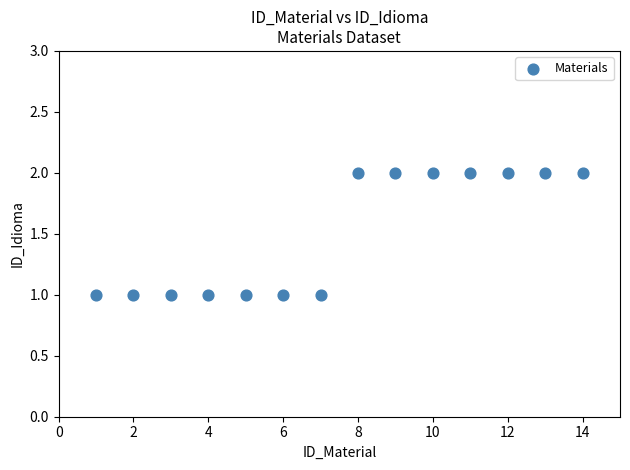

List the coordinates of all points as (Y, X) pairs, reading left to right.

(1, 1)  (1, 2)  (1, 3)  (1, 4)  (1, 5)  (1, 6)  (1, 7)  (2, 8)  (2, 9)  (2, 10)  (2, 11)  (2, 12)  (2, 13)  (2, 14)